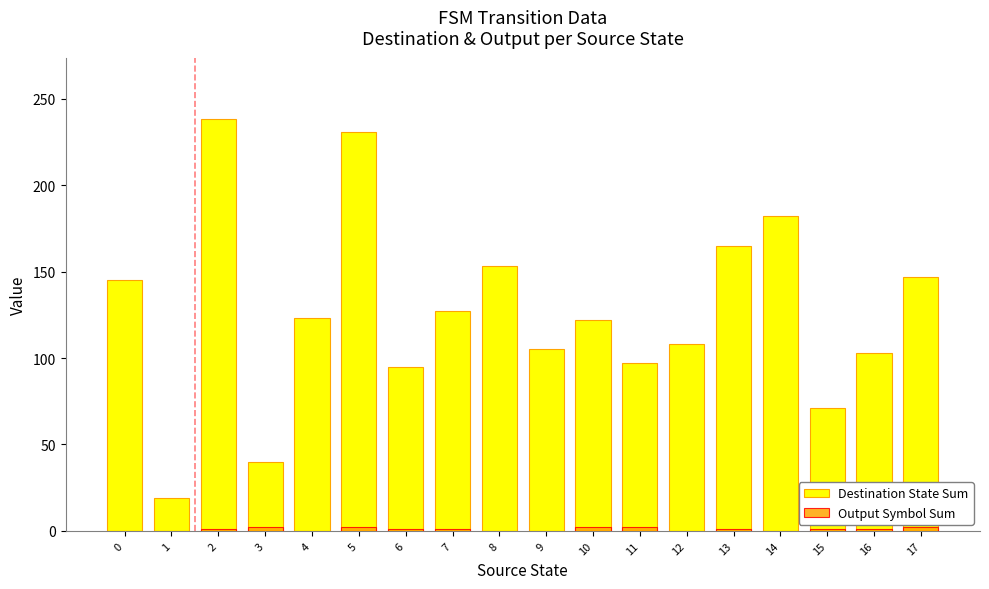

What is the average value of the Destination State Sum series?

126